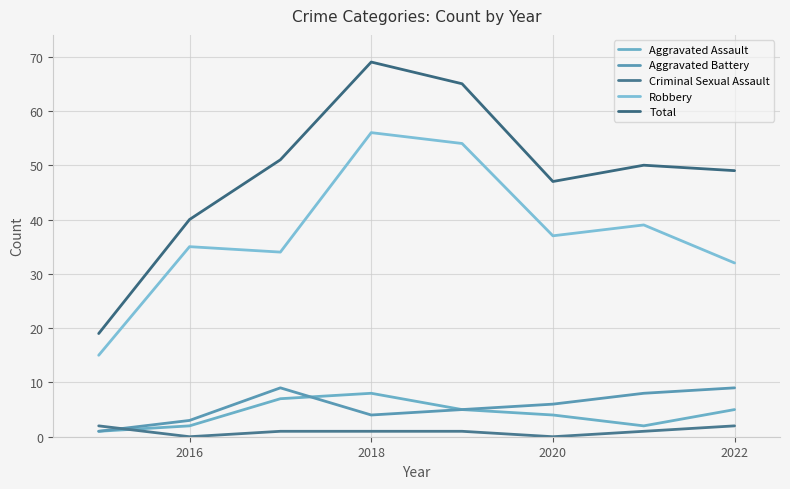

What are all the series names shown in the legend?

Aggravated Assault, Aggravated Battery, Criminal Sexual Assault, Robbery, Total